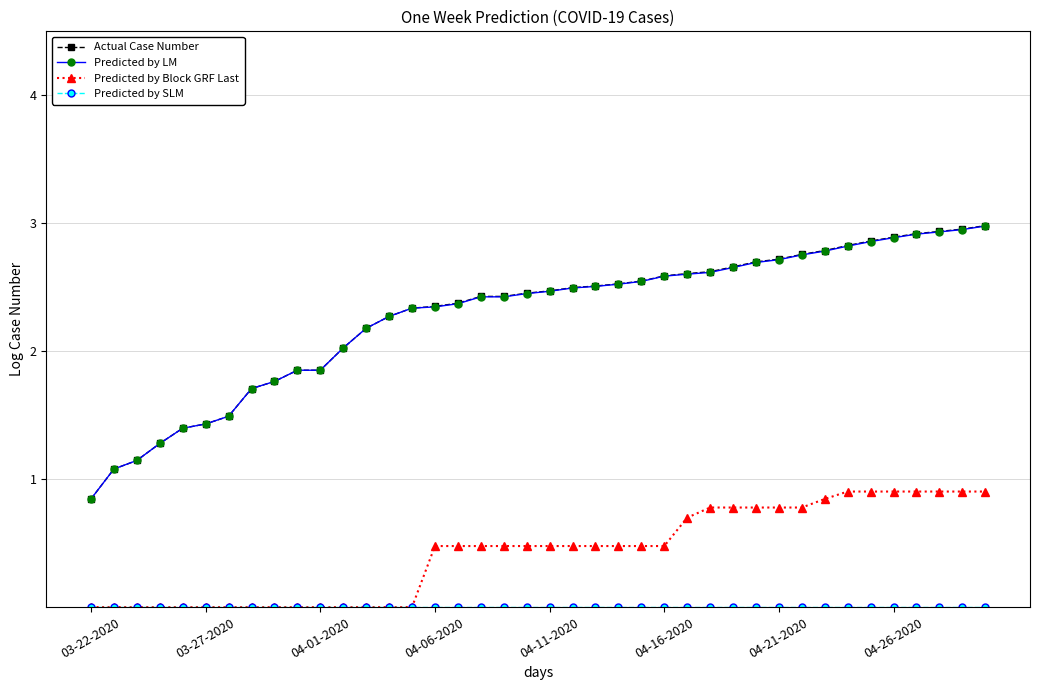

Which series has the widest spread of values?

Actual Case Number